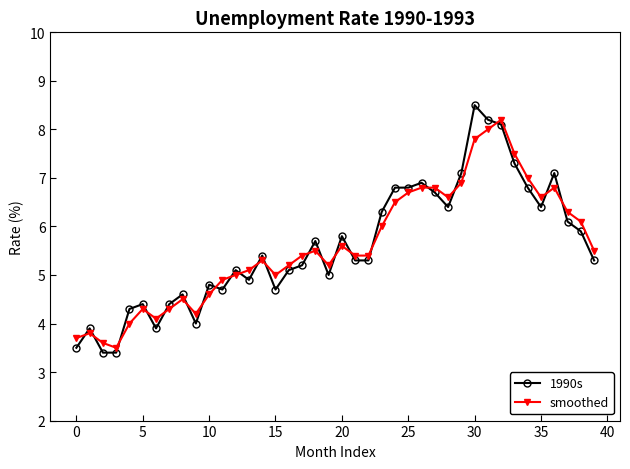

True or false: smoothed has more than 1 interior local peaks.

True